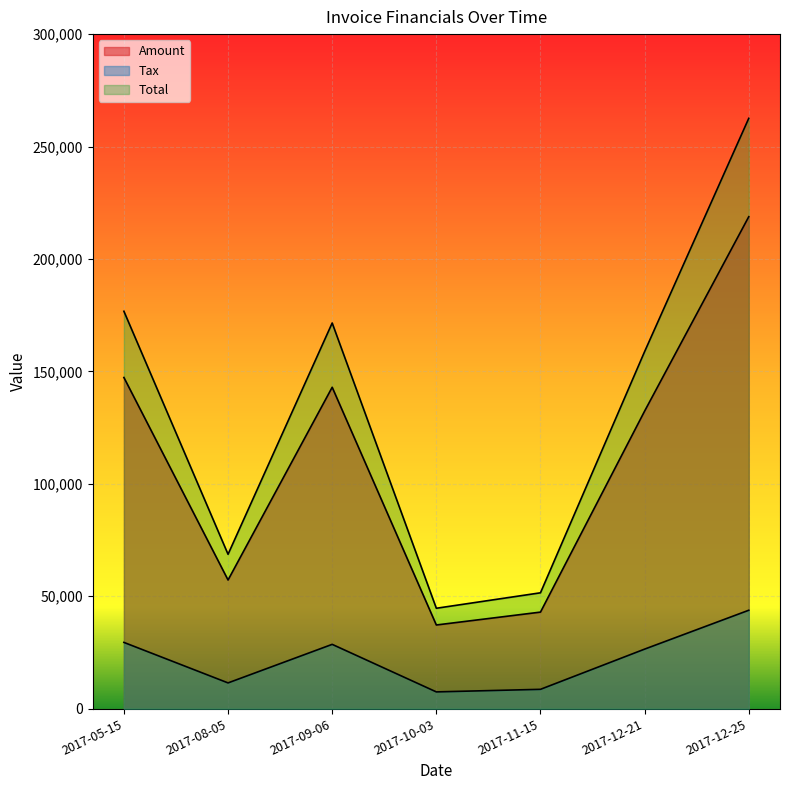

Which category has the lowest value across all series?

2017-10-03